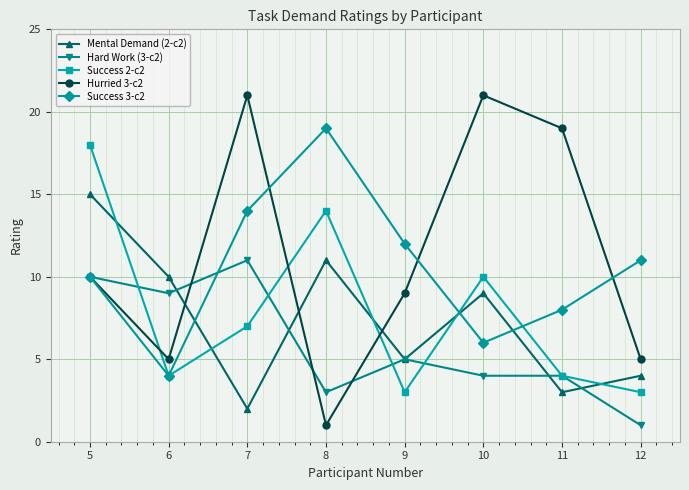

The Success 2-c2 series shows 3 at 9. True or false?

True